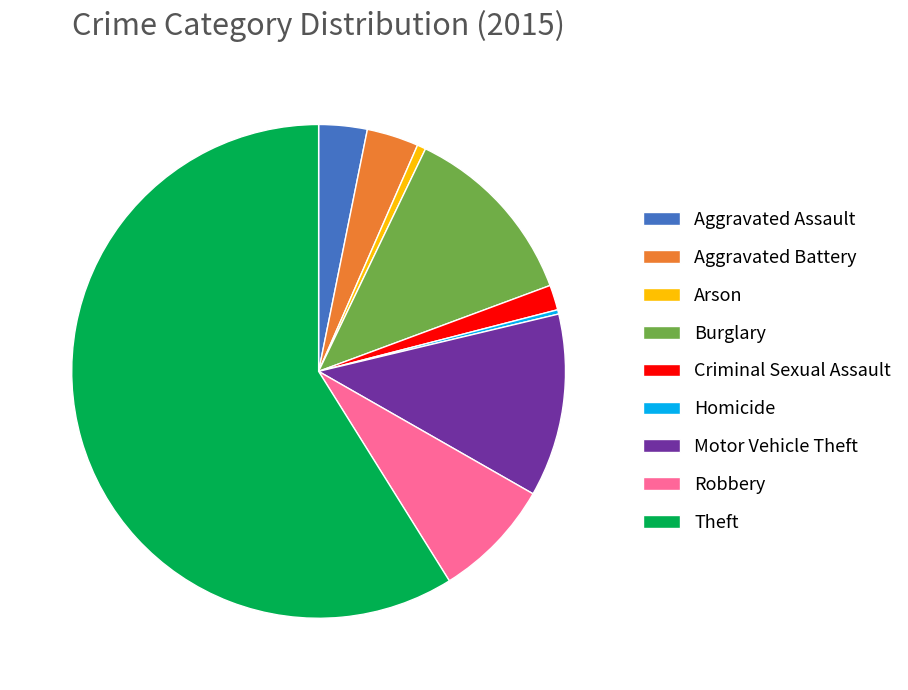

What is the ratio of the value at Aggravated Assault to the value at Criminal Sexual Assault?

1.9